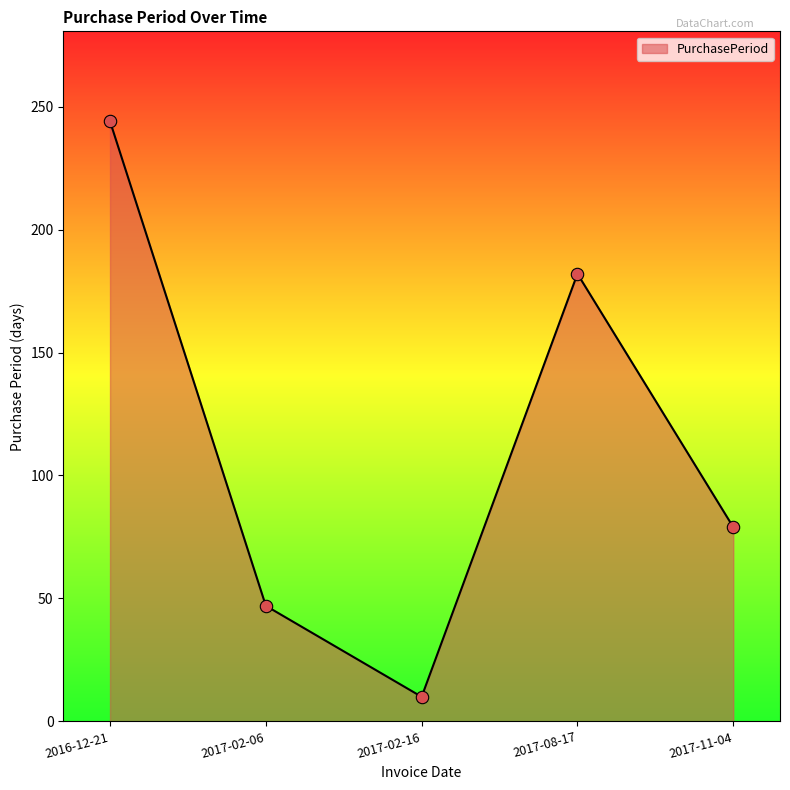

Between 2017-02-06 and 2017-02-16, which is larger?

2017-02-06